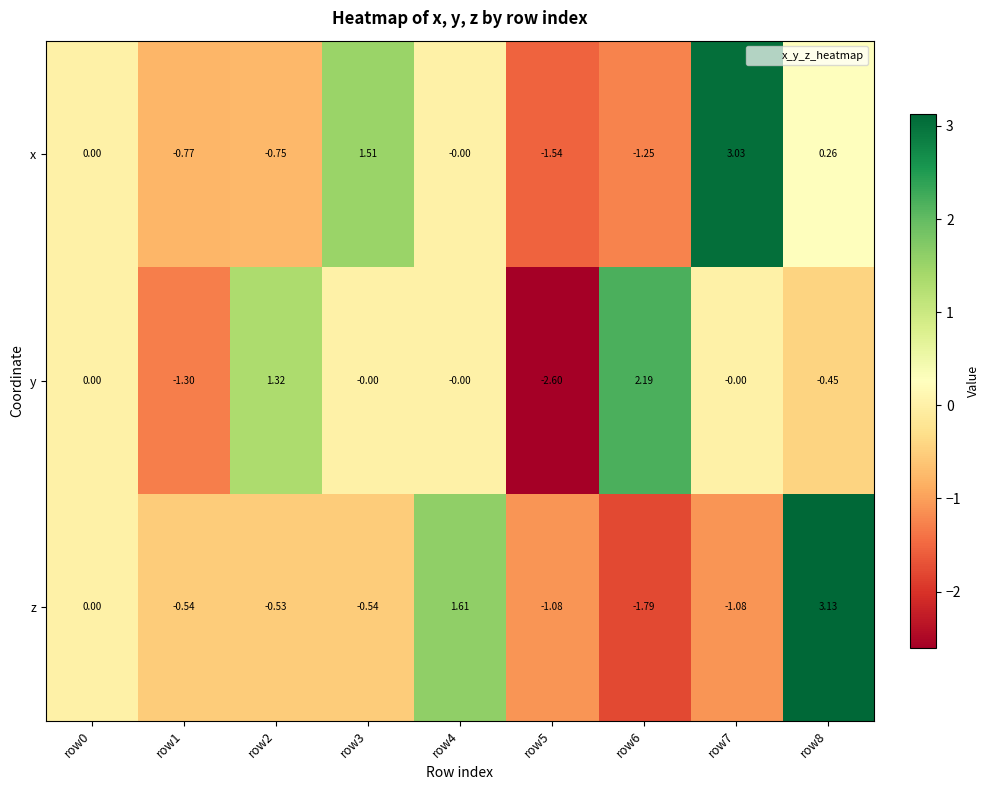

Is the value of z at row7 greater than the value of x at row8?

No